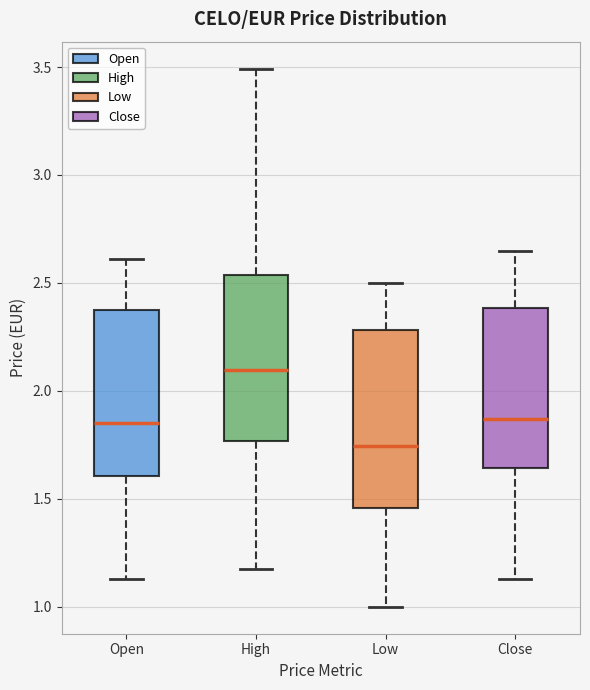

Reading left to right, transcribe this box plot: for each box, give where its median line is, the range the box spans, and where its two whiskers end, as read against the y-axis. The values are not printed on the chart, so give them approximately, as read against the axis.

Open: median 1.85, box 1.60 to 2.40, whiskers 1.15 to 2.60
High: median 2.10, box 1.75 to 2.55, whiskers 1.15 to 3.50
Low: median 1.75, box 1.45 to 2.30, whiskers 1.00 to 2.50
Close: median 1.85, box 1.65 to 2.40, whiskers 1.15 to 2.65